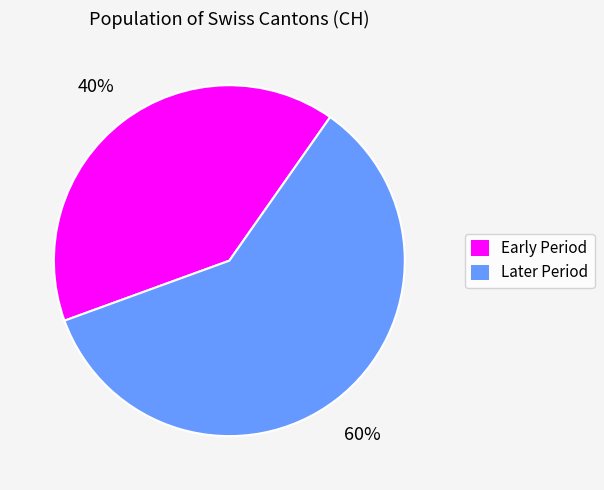

To the nearest percent, what is the average slice percentage?

50%